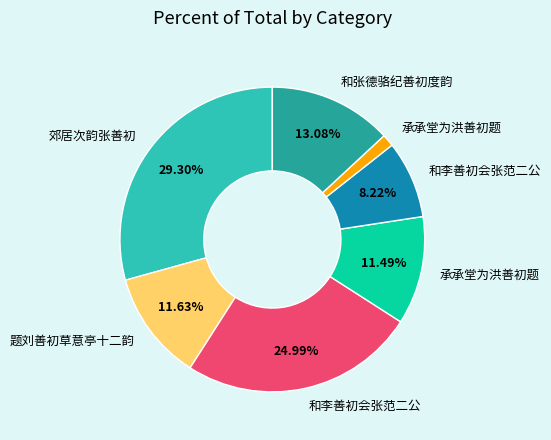

Does any single category account for the majority?

No